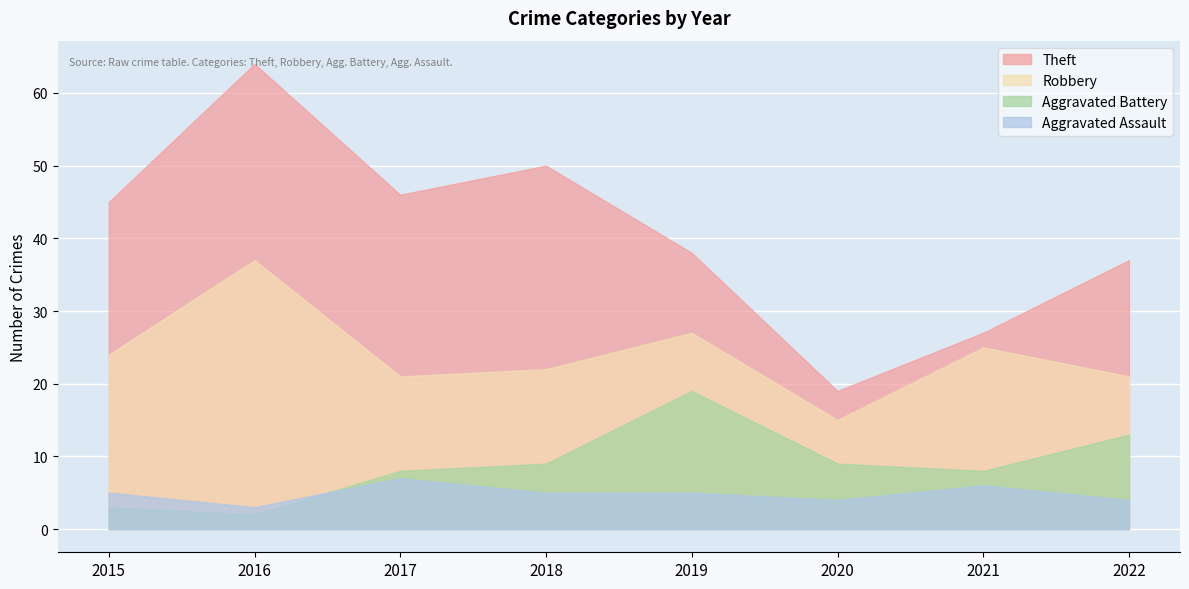

What is the smallest value displayed?

2